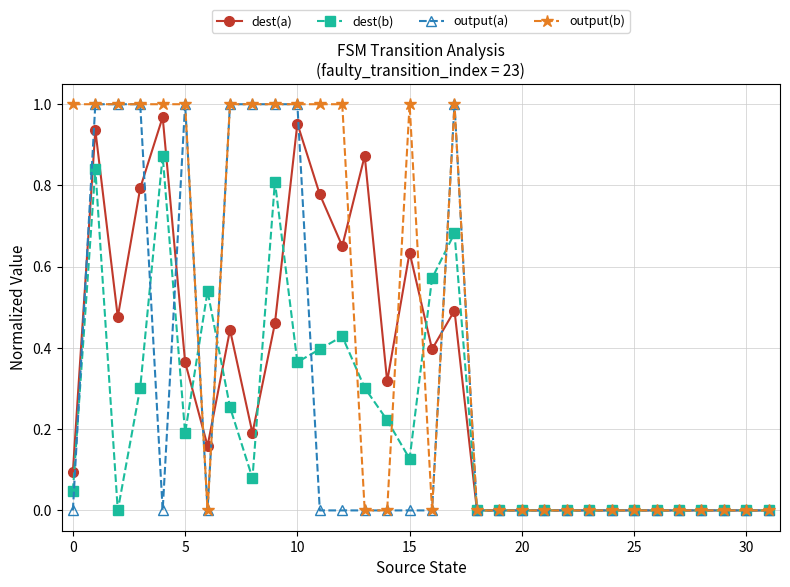

True or false: output(b) has more than 1 interior local peaks.

True